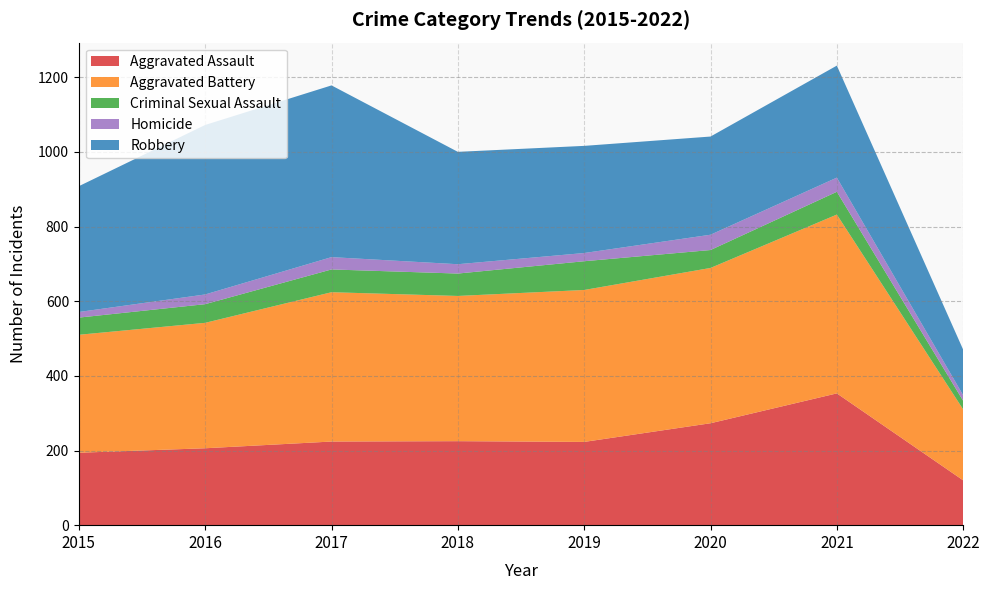

What is the smallest value displayed?

15